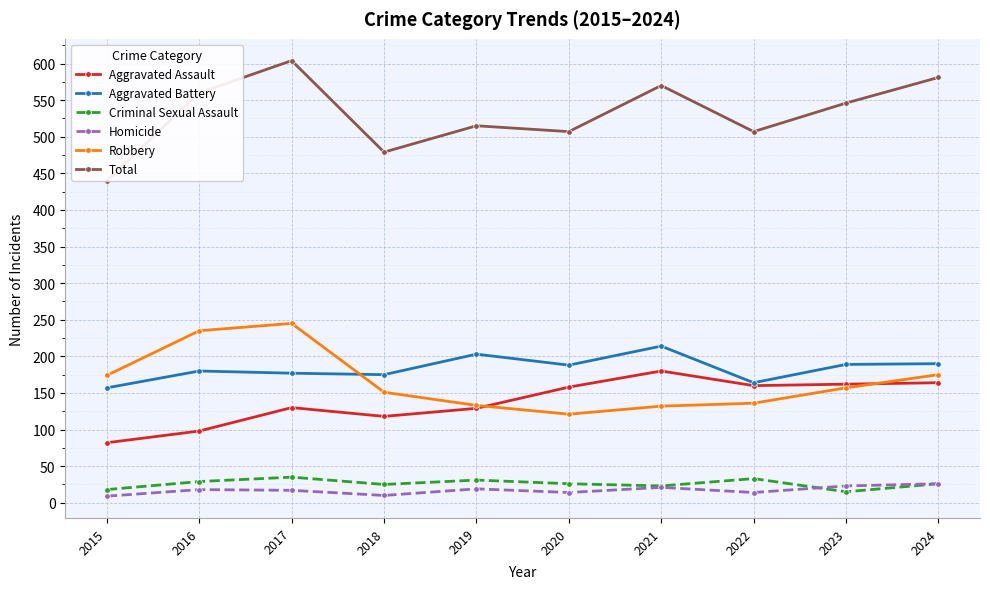

How many series are shown in this chart?

6